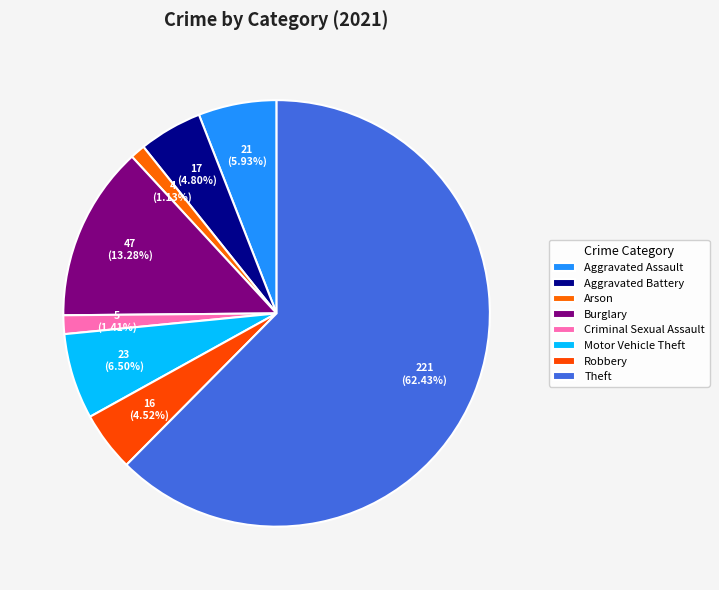

How many segments does this pie chart have?

8